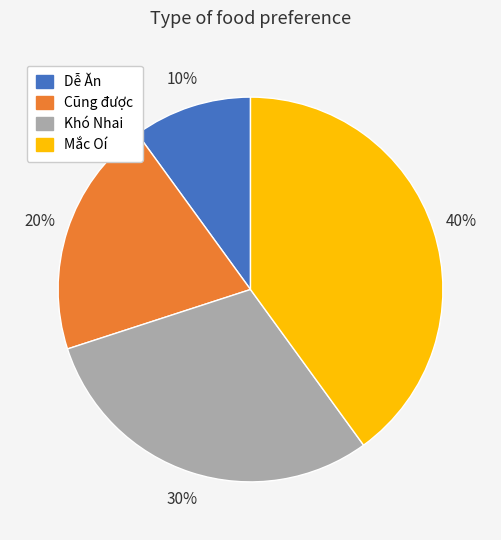

Which has a higher value, Cũng được or Khó Nhai?

Khó Nhai